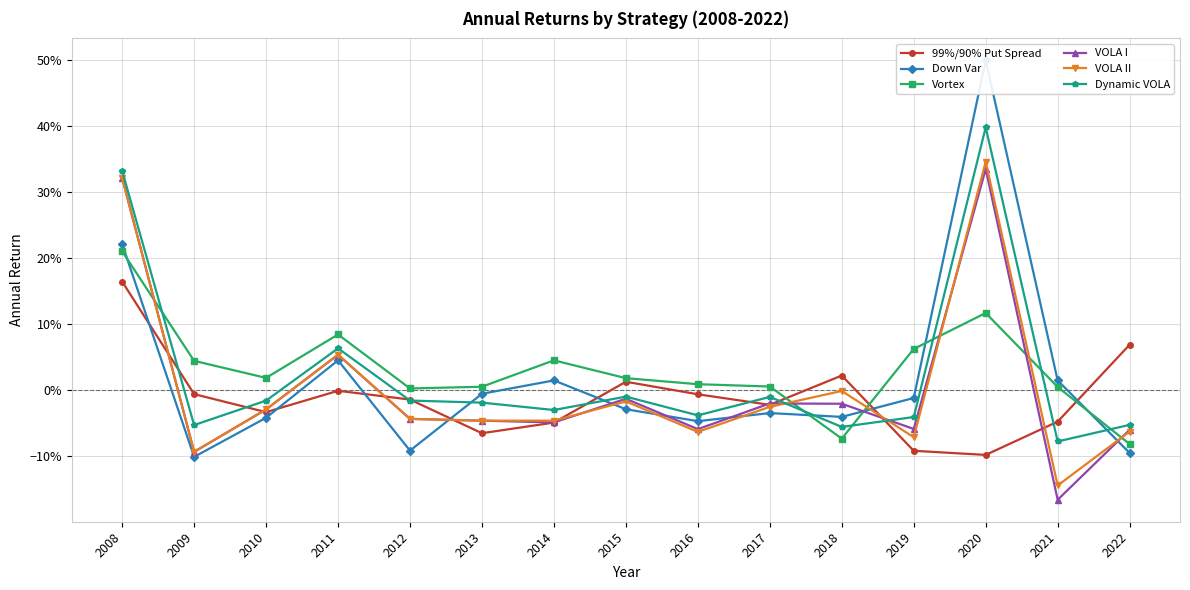

How many positive values does the VOLA I series have?

3